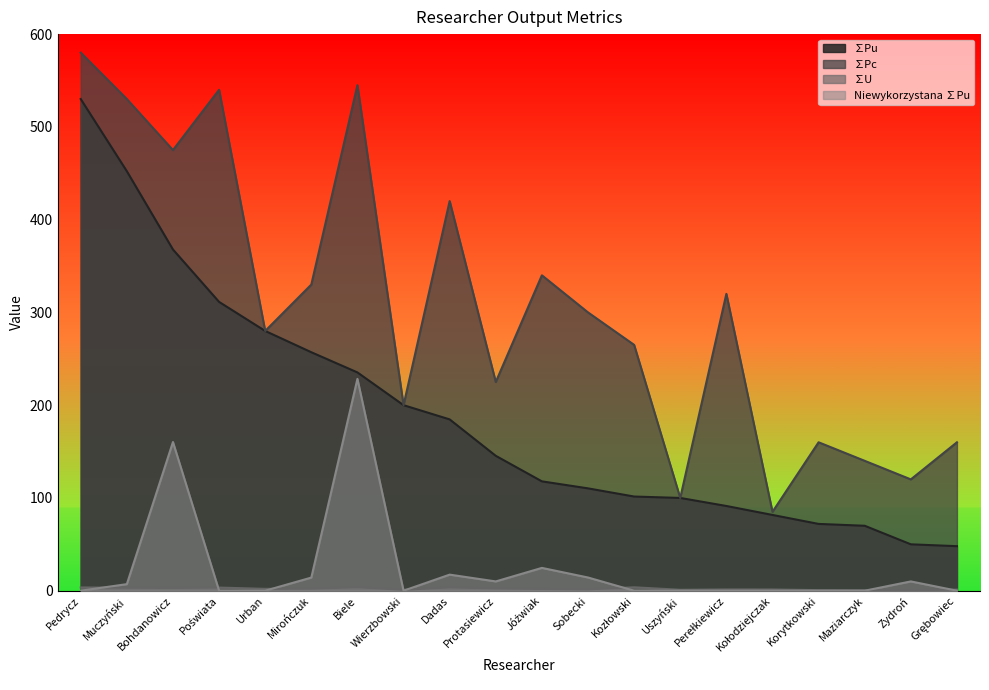

What is the sum of the ∑Pu values at Biele and Perełkiewicz?

326.6